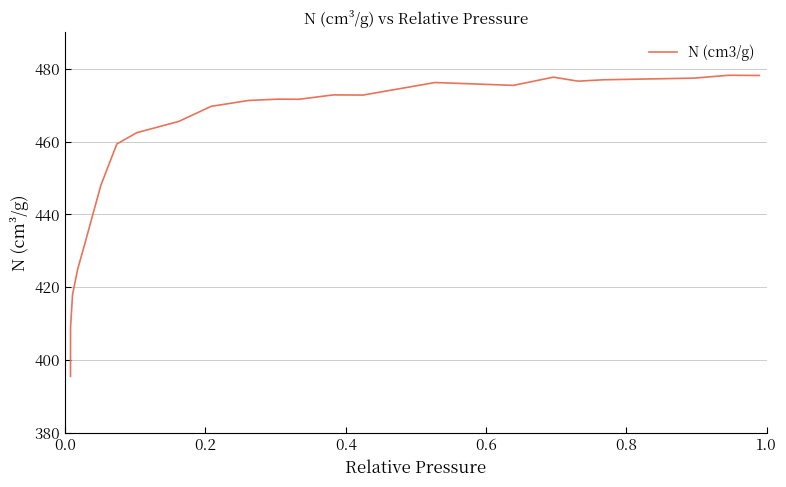

What is the smallest value displayed?

395.5